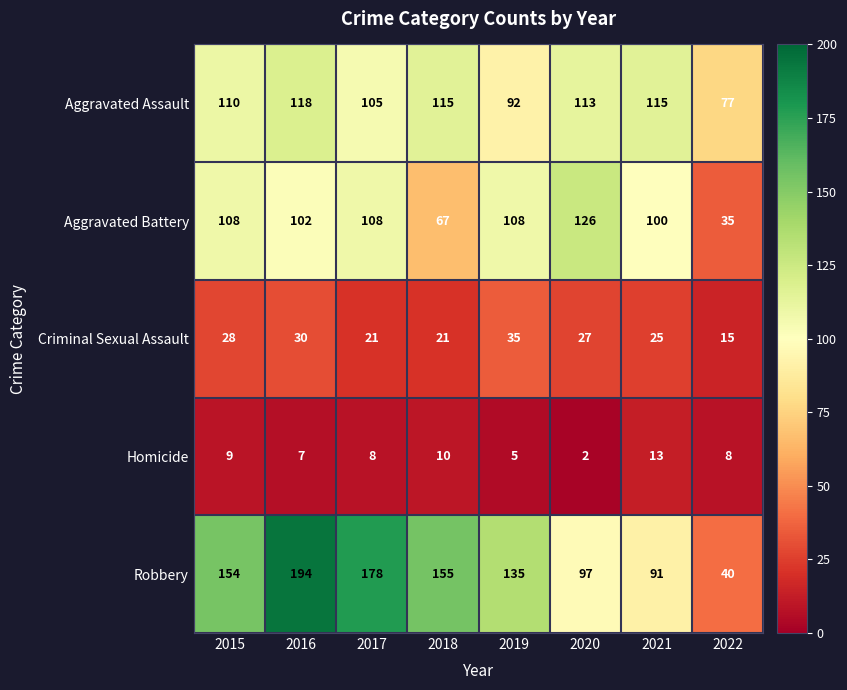

At which label does Aggravated Assault first exceed 113?

2016